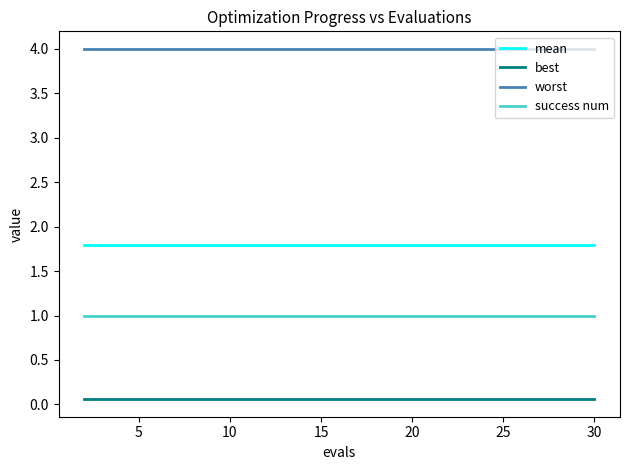

True or false: worst and success num intersect in this chart.

False